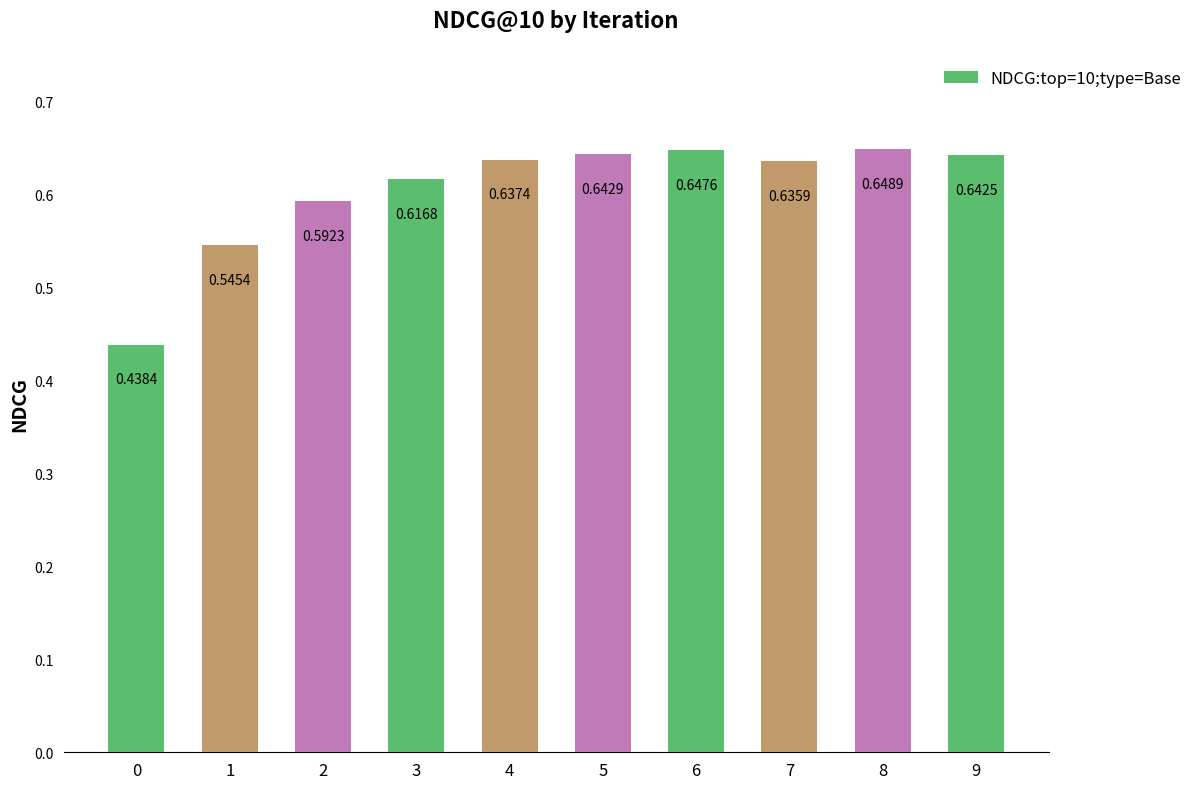

The value at 8 is 1.1. True or false?

False